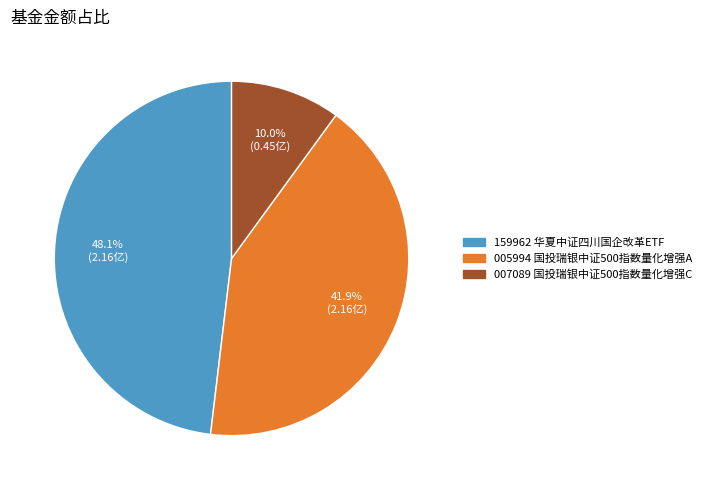

Does any single category account for the majority?

No